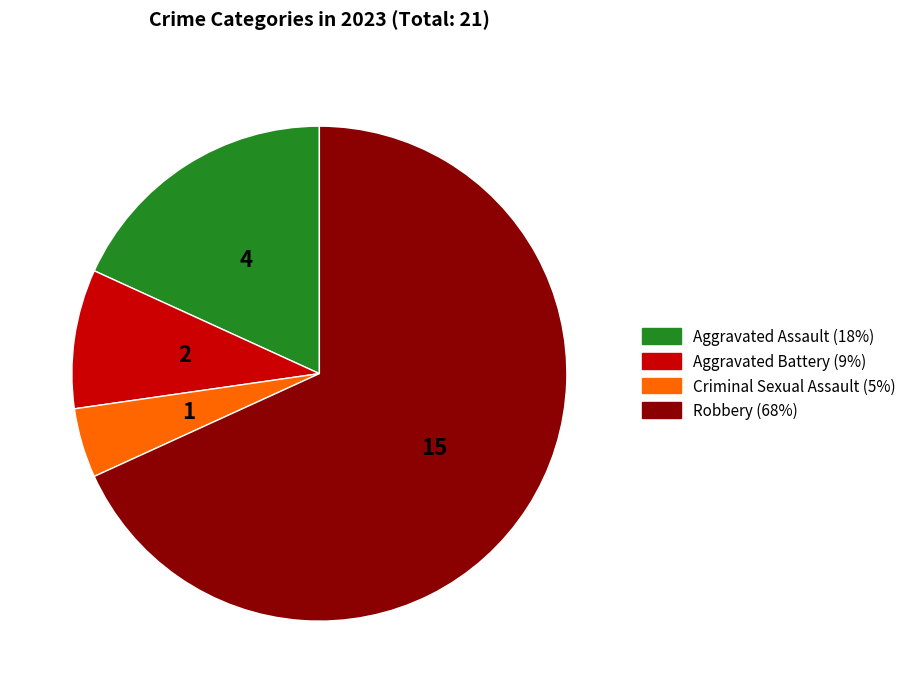

Which slice is the smallest?

Criminal Sexual Assault